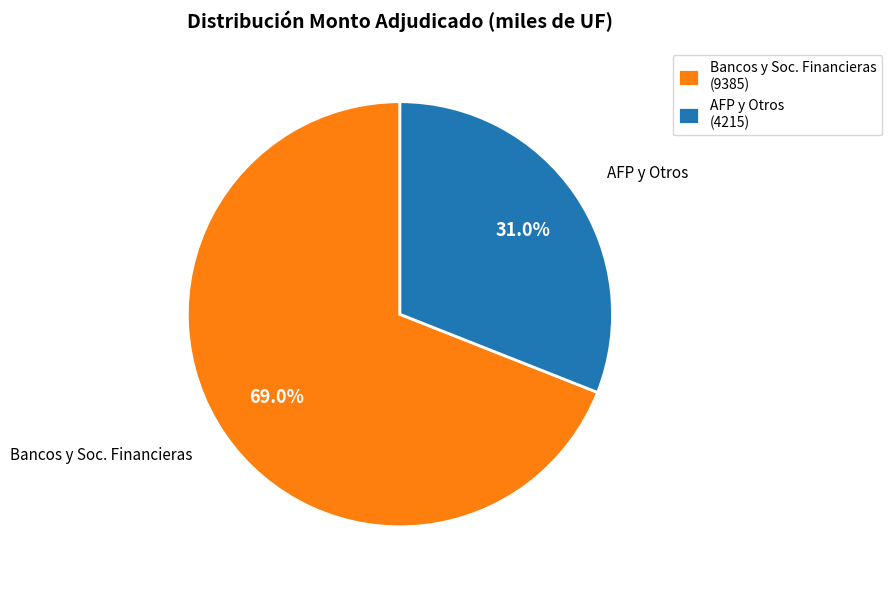

Does any single category account for the majority?

Yes